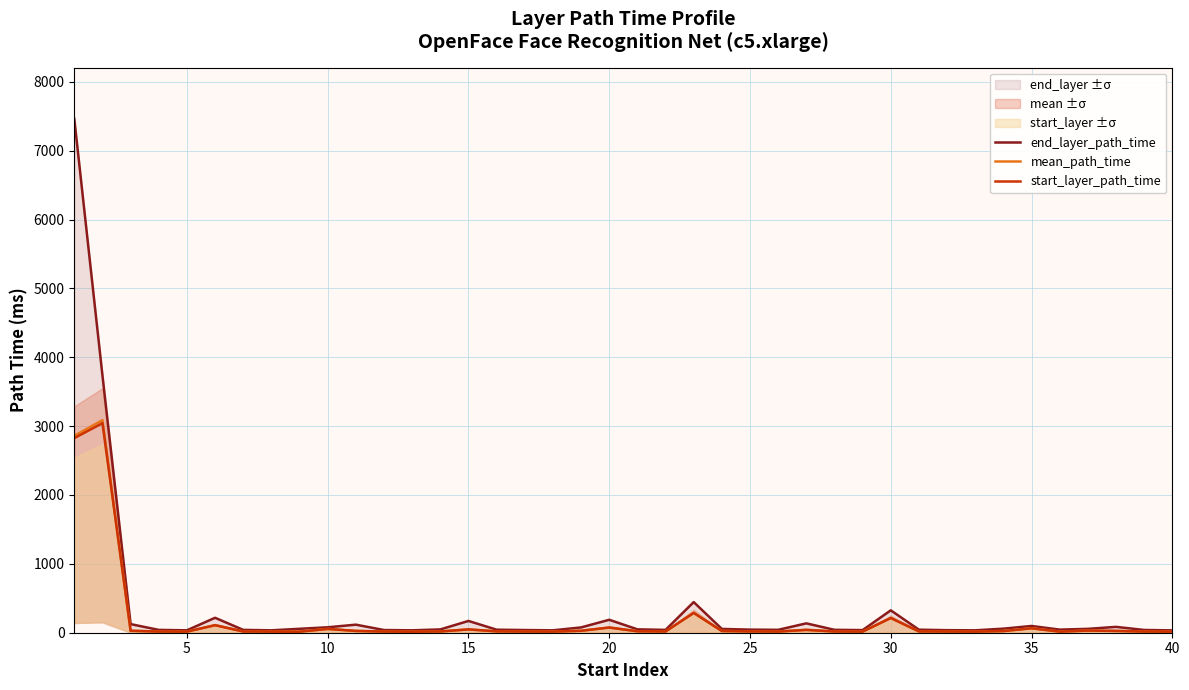

Which has a higher value, 36 or 37?

37